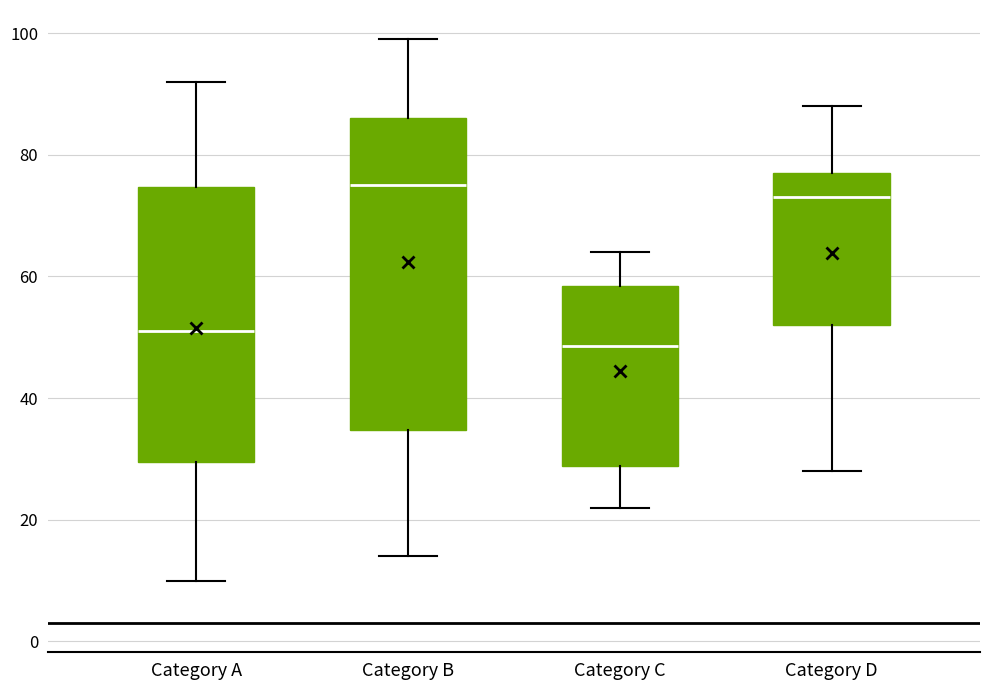

Reading left to right, transcribe this box plot: for each box, give where its median line is, the range the box spans, and where its two whiskers end, as read against the y-axis. The values are not printed on the chart, so give them approximately, as read against the axis.

Category A: median 52, box 30 to 74, whiskers 10 to 92
Category B: median 76, box 34 to 86, whiskers 14 to 100
Category C: median 48, box 28 to 58, whiskers 22 to 64
Category D: median 74, box 52 to 78, whiskers 28 to 88